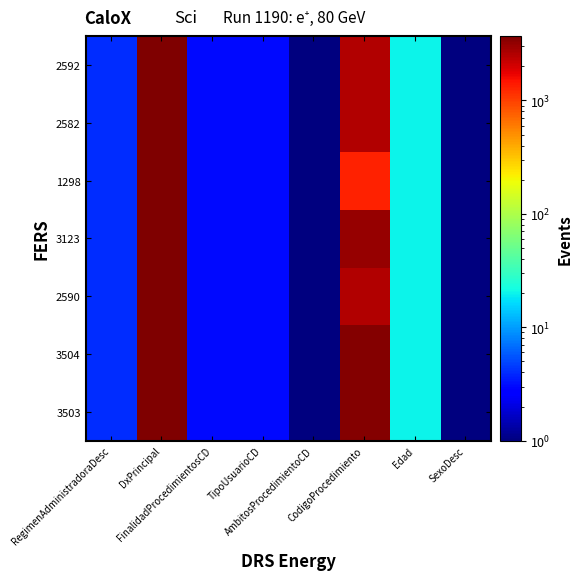

Reading left to right, list all the values displayed in this chart.

3503: RegimenAdministradoraDesc=4	DxPrincipal=3701	FinalidadProcedimientosCD=3	TipoUsuarioCD=3	AmbitosProcedimientoCD=1	CodigoProcedimiento=3504	Edad=20	SexoDesc=1
3504: RegimenAdministradoraDesc=4	DxPrincipal=3701	FinalidadProcedimientosCD=3	TipoUsuarioCD=3	AmbitosProcedimientoCD=1	CodigoProcedimiento=3505	Edad=20	SexoDesc=1
2590: RegimenAdministradoraDesc=4	DxPrincipal=3701	FinalidadProcedimientosCD=3	TipoUsuarioCD=3	AmbitosProcedimientoCD=1	CodigoProcedimiento=2591	Edad=20	SexoDesc=1
3123: RegimenAdministradoraDesc=4	DxPrincipal=3701	FinalidadProcedimientosCD=3	TipoUsuarioCD=3	AmbitosProcedimientoCD=1	CodigoProcedimiento=3124	Edad=20	SexoDesc=1
1298: RegimenAdministradoraDesc=4	DxPrincipal=3701	FinalidadProcedimientosCD=3	TipoUsuarioCD=3	AmbitosProcedimientoCD=1	CodigoProcedimiento=1299	Edad=20	SexoDesc=1
2582: RegimenAdministradoraDesc=4	DxPrincipal=3701	FinalidadProcedimientosCD=3	TipoUsuarioCD=3	AmbitosProcedimientoCD=1	CodigoProcedimiento=2583	Edad=20	SexoDesc=1
2592: RegimenAdministradoraDesc=4	DxPrincipal=3701	FinalidadProcedimientosCD=3	TipoUsuarioCD=3	AmbitosProcedimientoCD=1	CodigoProcedimiento=2593	Edad=20	SexoDesc=1